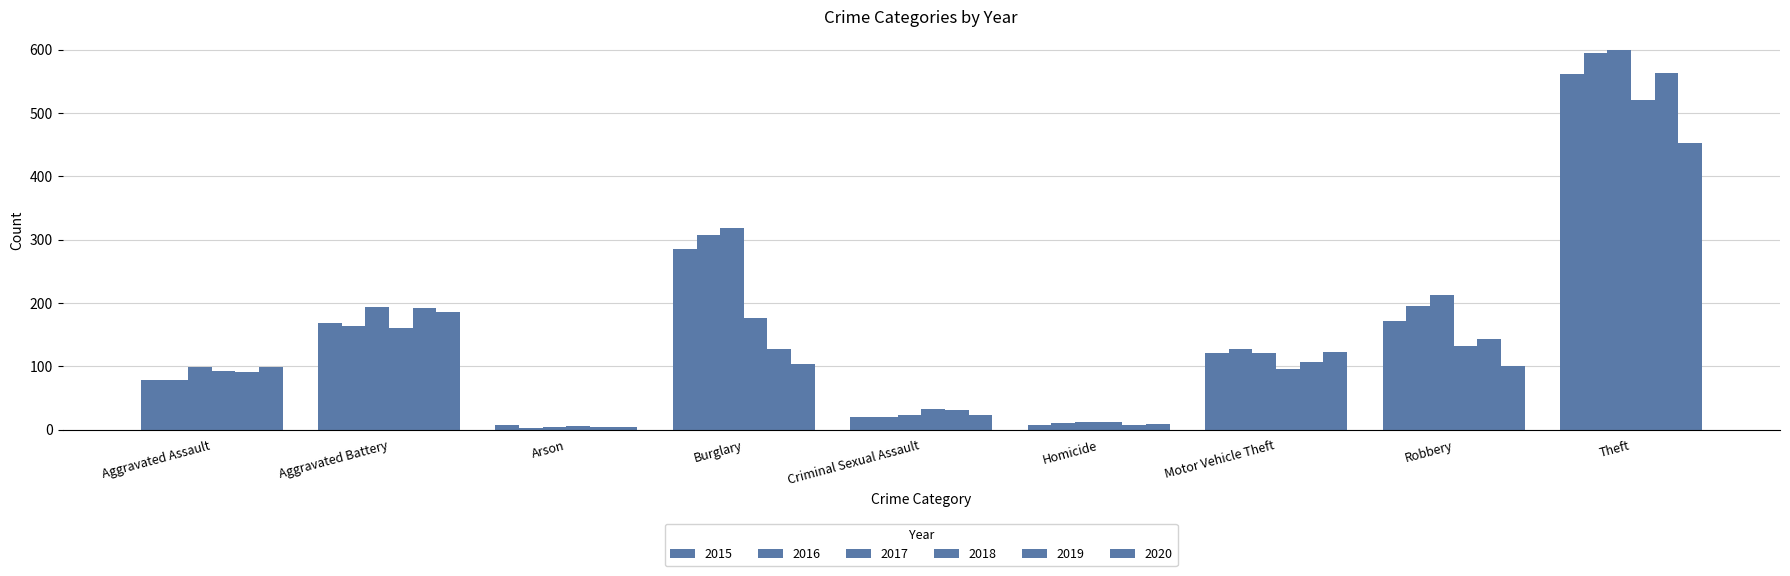

How many data points in 2015 are less than 121?

4